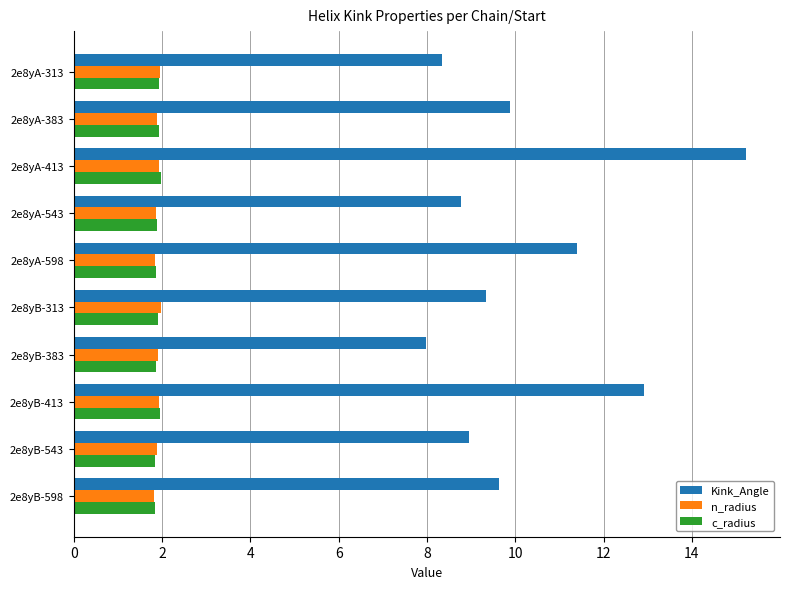

Is the value of c_radius at 2e8yB-413 greater than the value of Kink_Angle at 2e8yB-598?

No